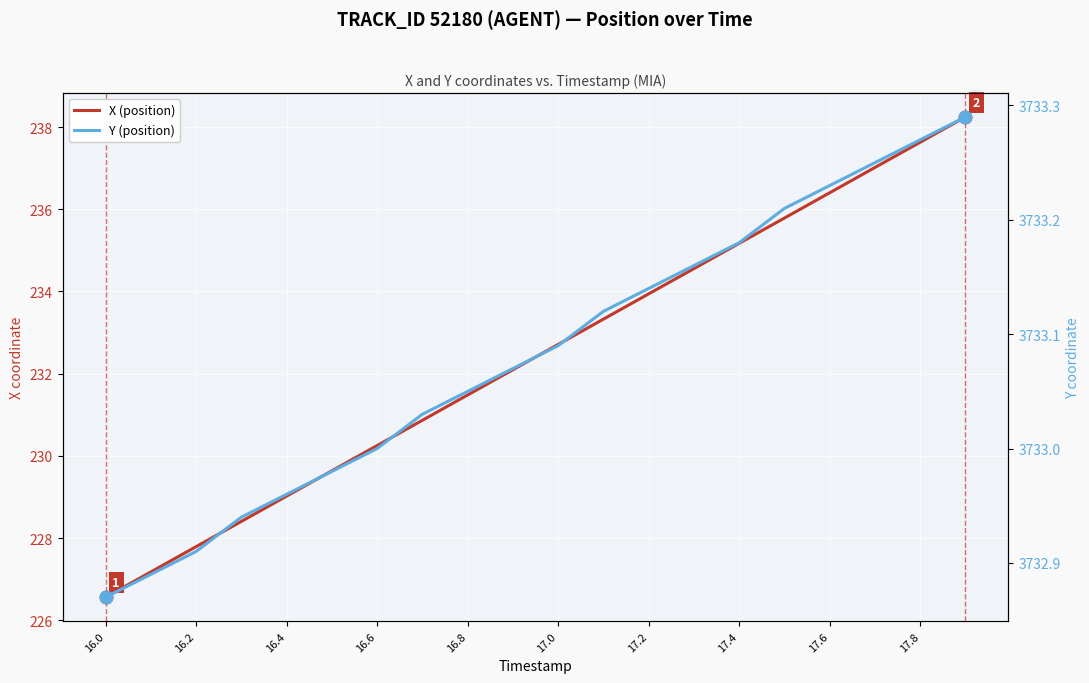

How many series are shown in this chart?

2